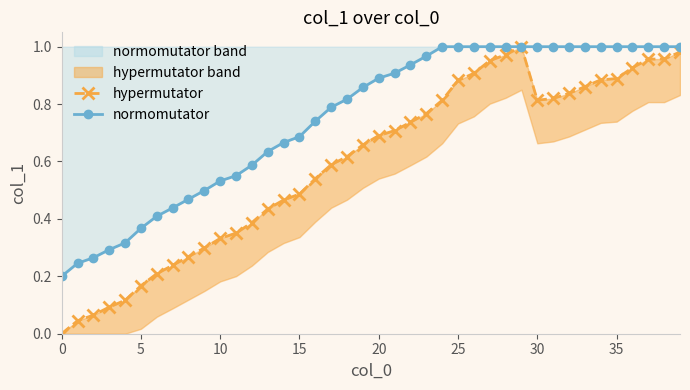

Which category has the highest value across all series?

29